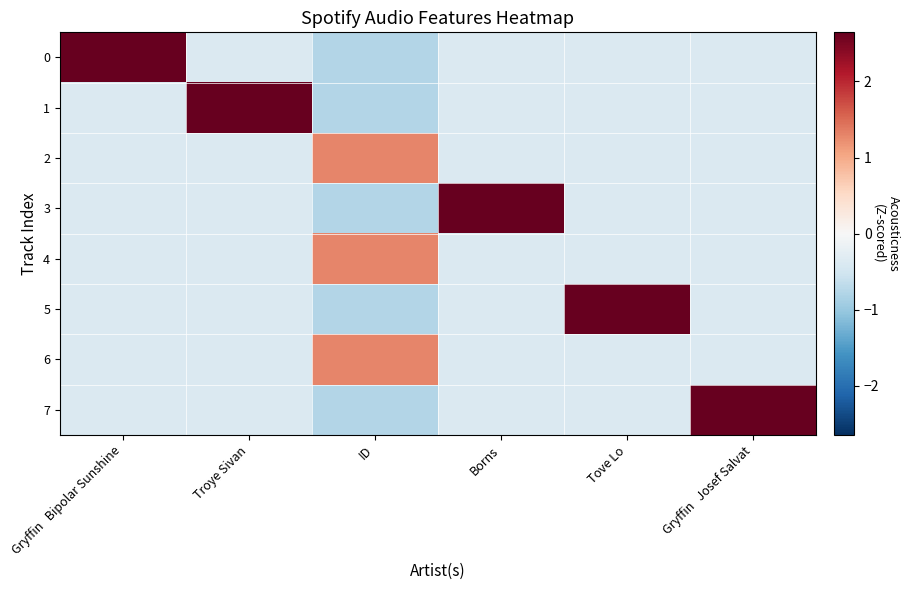

Between Troye Sivan and Tove Lo, which series saw the biggest shift?

1